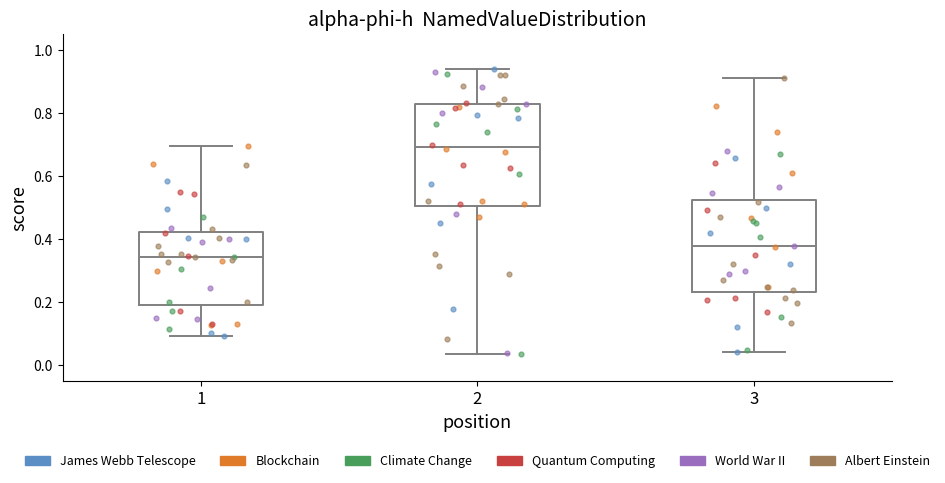

Reading left to right, read every box against the y-axis: the position of its median line, the range the box covers, and the ends of its whiskers. The values are not printed on the chart, so give them approximately, as read against the axis.

1: median 0.34, box 0.20 to 0.42, whiskers 0.10 to 0.70
2: median 0.70, box 0.50 to 0.82, whiskers 0.04 to 0.94
3: median 0.38, box 0.24 to 0.52, whiskers 0.04 to 0.92